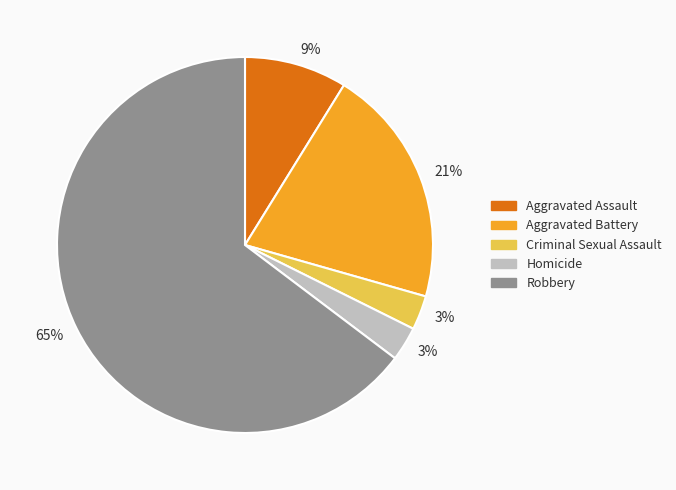

What is the largest slice in the pie chart?

Robbery